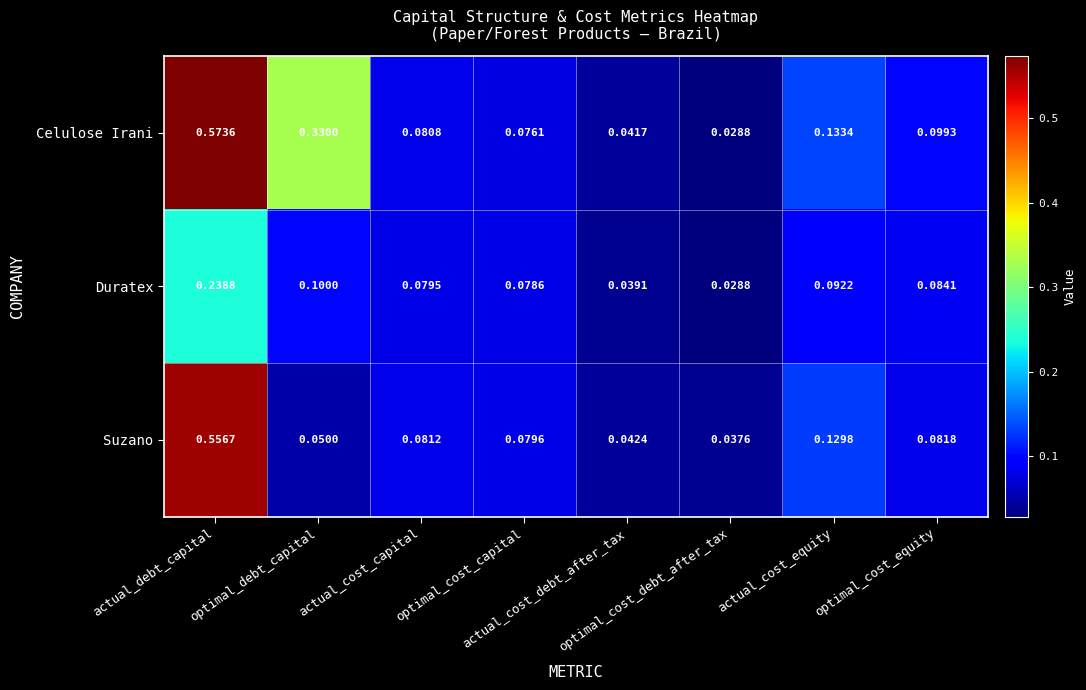

Rank the series by their maximum value, from highest to lowest.

Celulose Irani, Suzano, Duratex